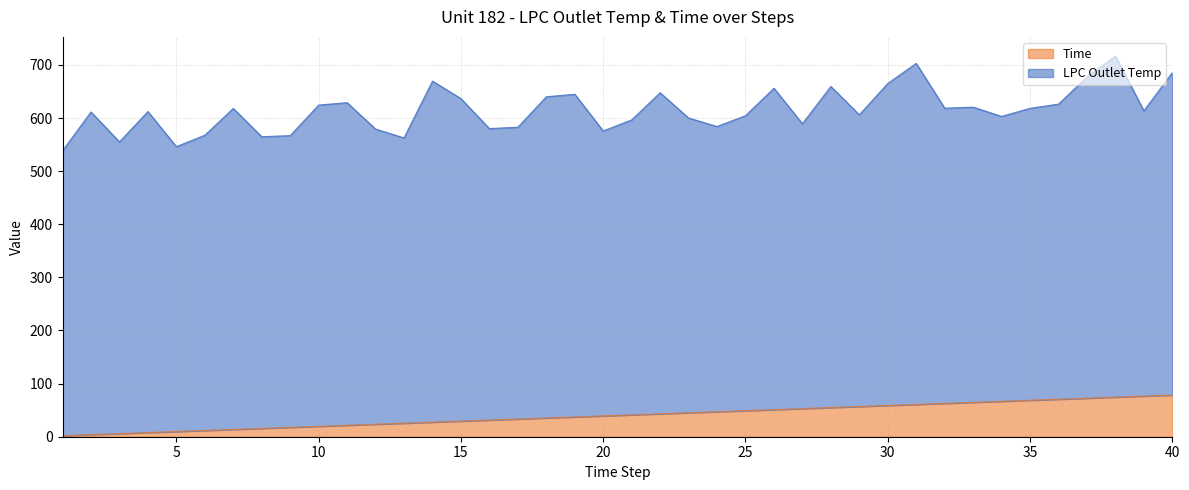

What is the change in value from 15 to 34?

+37.3